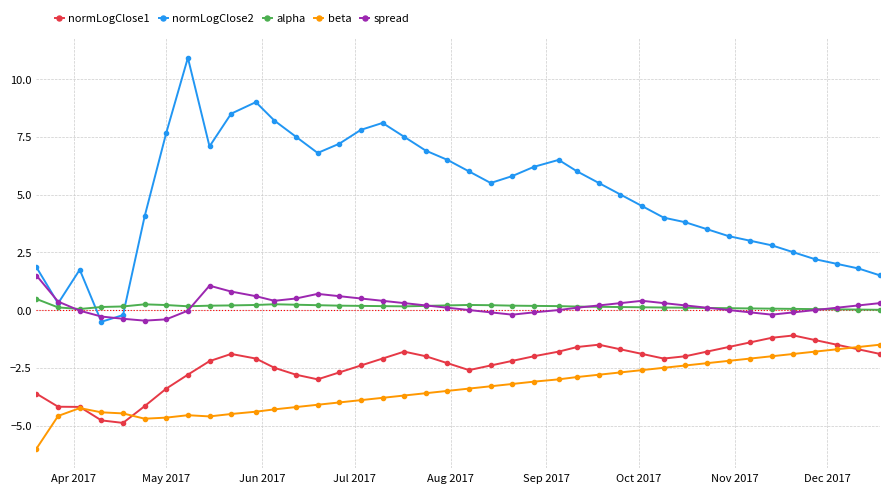

What is the value of the normLogClose1 point at the 15th from the left?

-2.7